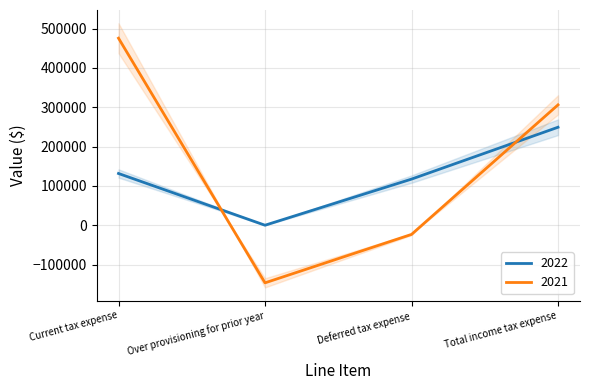

What is the highest value of the 2022 series?

249335